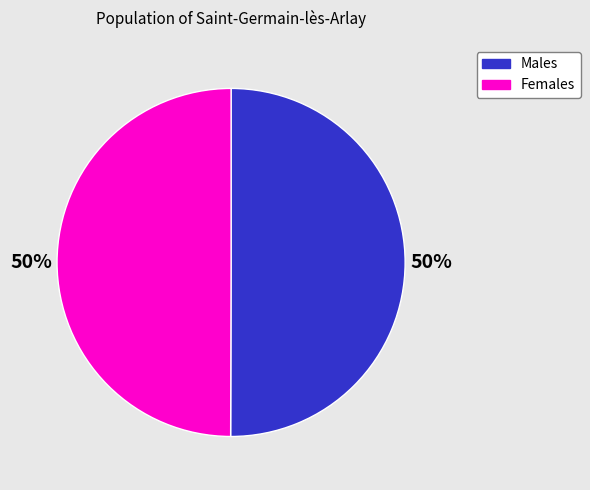

Is it true that Females is 41% of the pie?

False